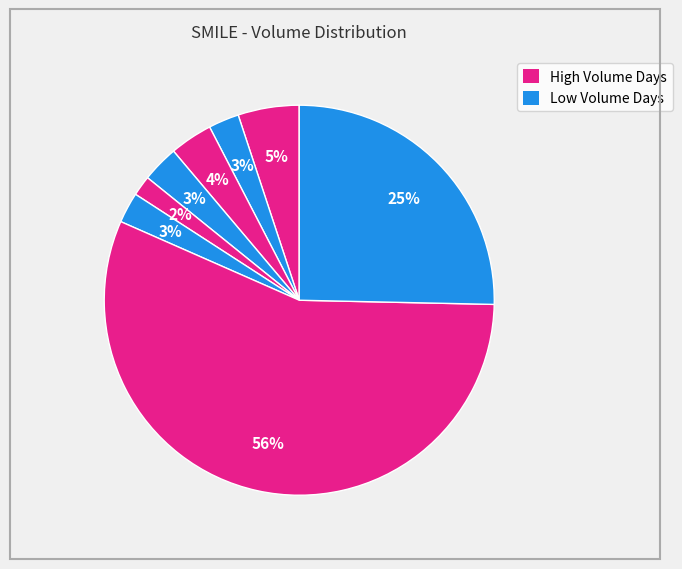

Count the number of slices in the pie.

8